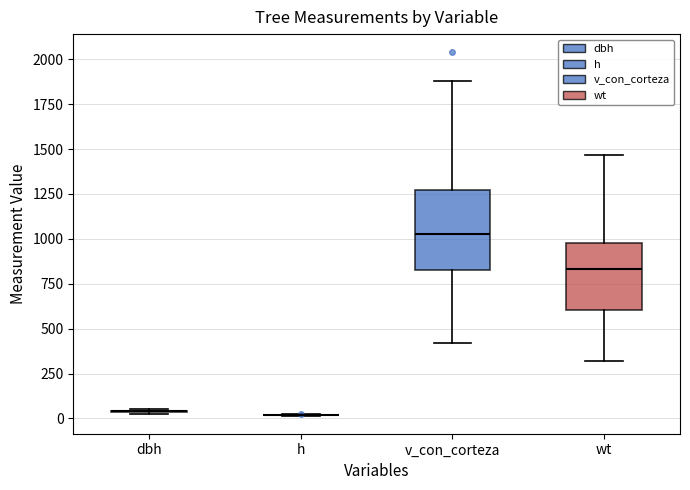

Reading left to right, transcribe this box plot: for each box, give where its median line is, the range the box spans, and where its two whiskers end, as read against the y-axis. The values are not printed on the chart, so give them approximately, as read against the axis.

dbh: box collapsed to a line at 50, whiskers 50 to 50
h: box collapsed to a line at 0, whiskers 0 to 0
v_con_corteza: median 1050, box 850 to 1300, whiskers 400 to 1900
wt: median 850, box 600 to 1000, whiskers 300 to 1450